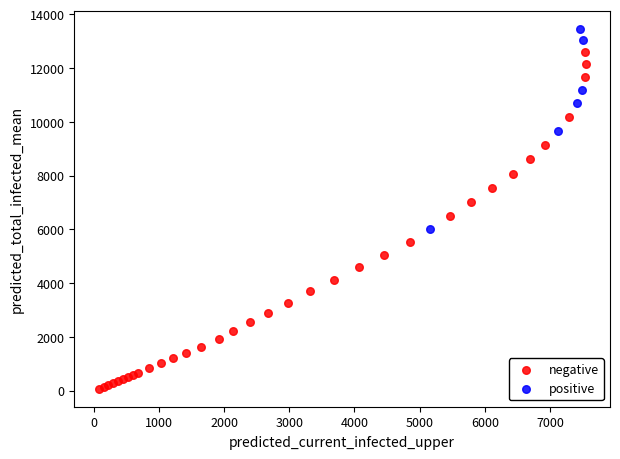

Which series reaches the maximum Y coordinate?

positive